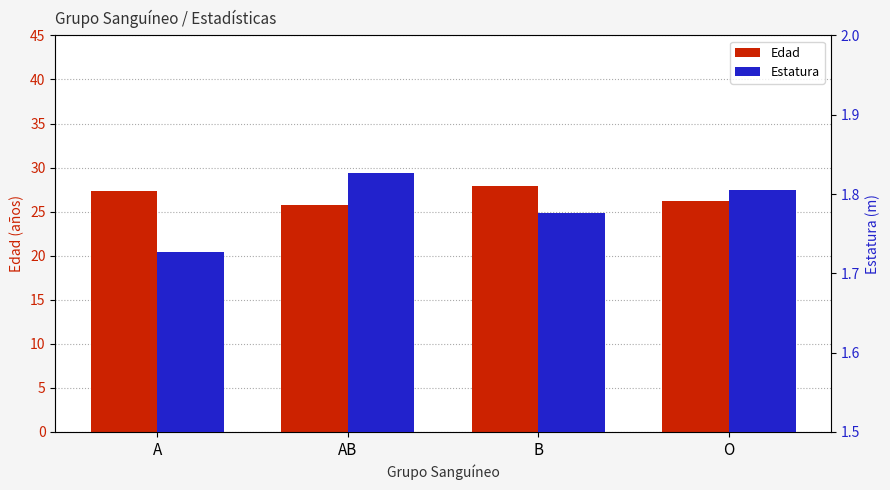

Which series changed the most between AB and B?

Edad